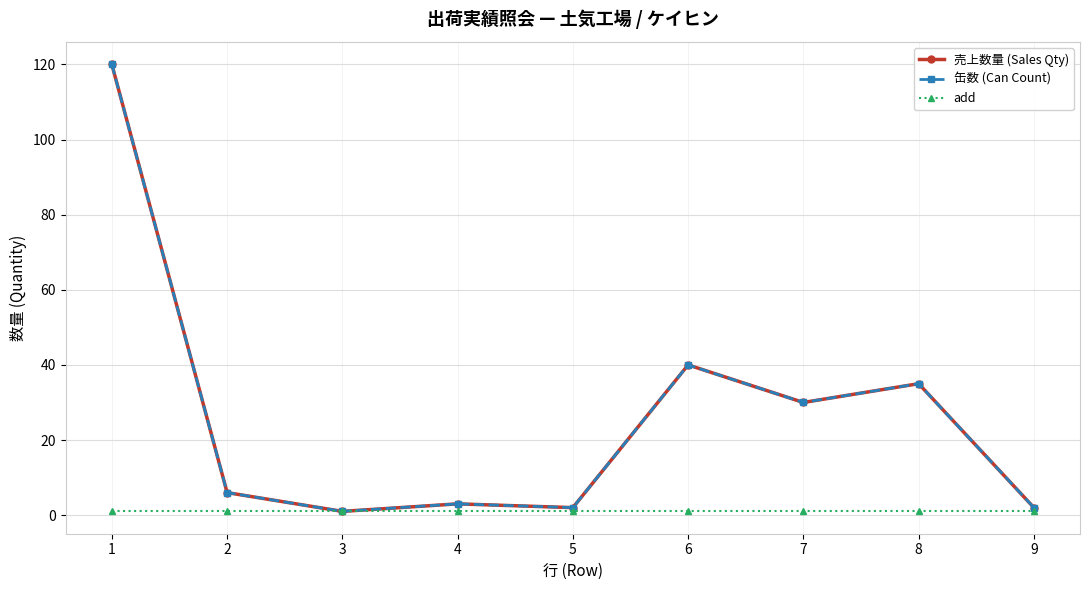

The value of 缶数 (Can Count) at 1 is 72. True or false?

False